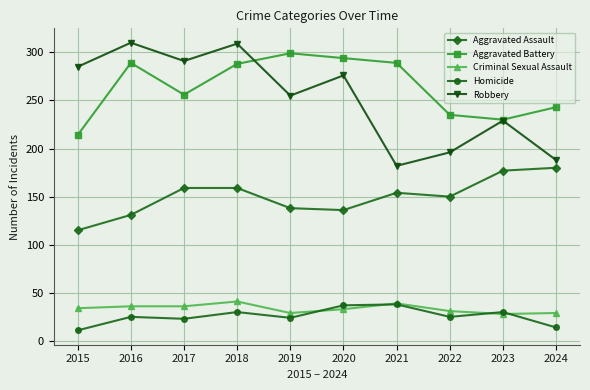

True or false: Homicide has a value of 44 at 2018.

False